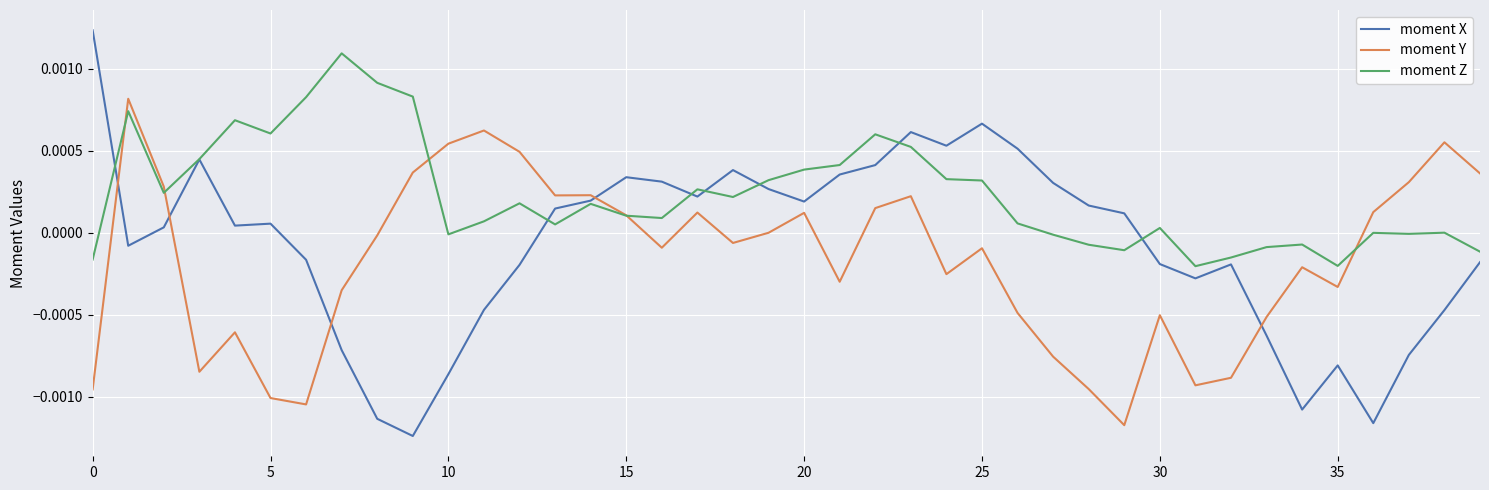

What are all the series names shown in the legend?

moment X, moment Y, moment Z